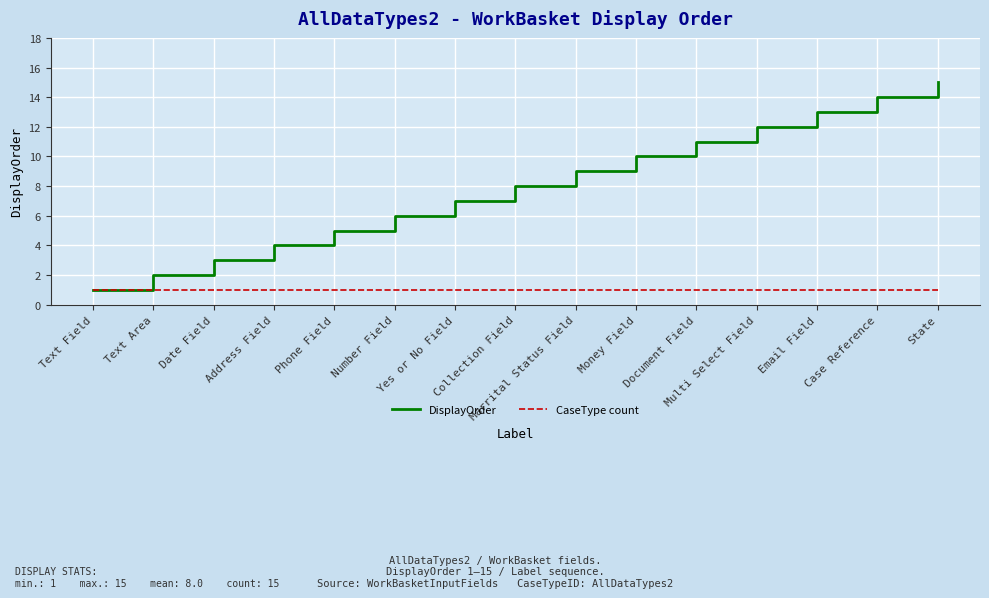

Which label corresponds to the largest value in the chart?

State